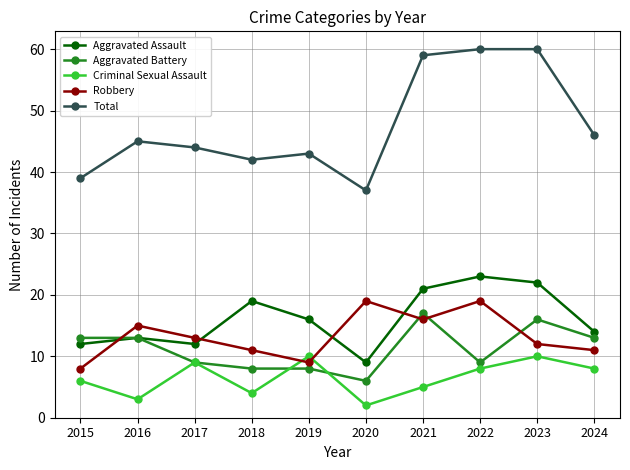

At which category does the chart reach its minimum across all series?

2020